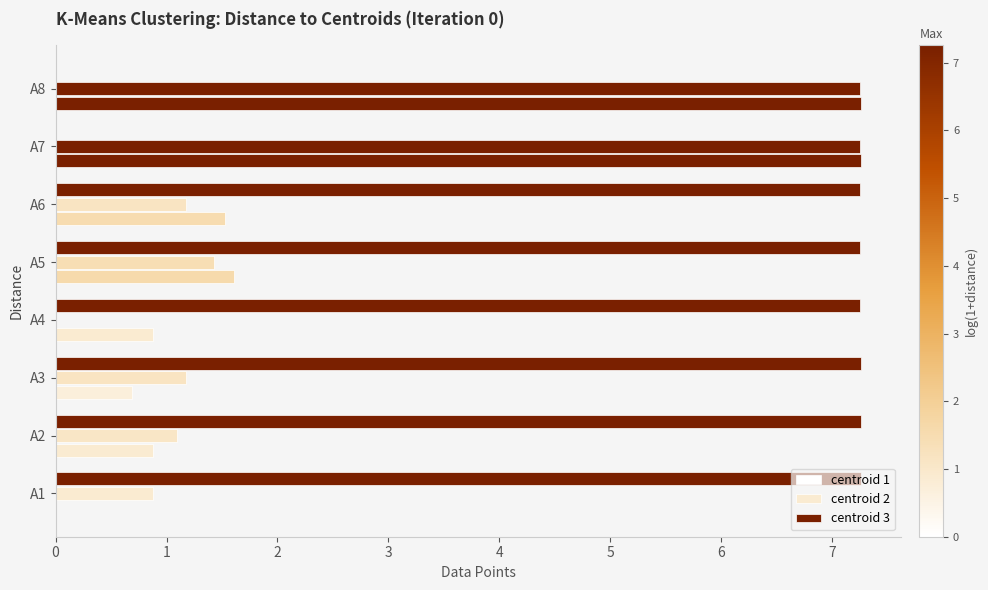

Count the number of categories in the chart.

8